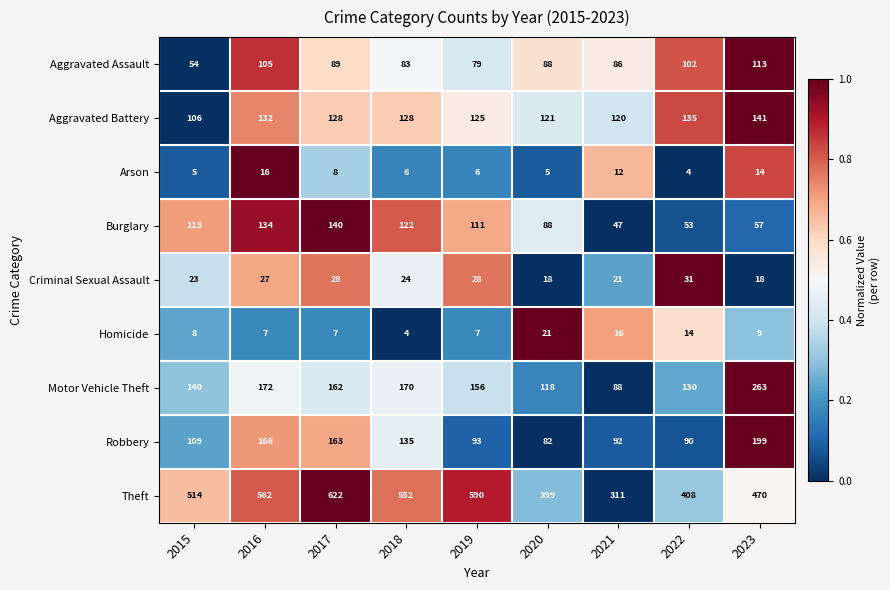

True or false: Motor Vehicle Theft has a value of 130 at 2022.

True